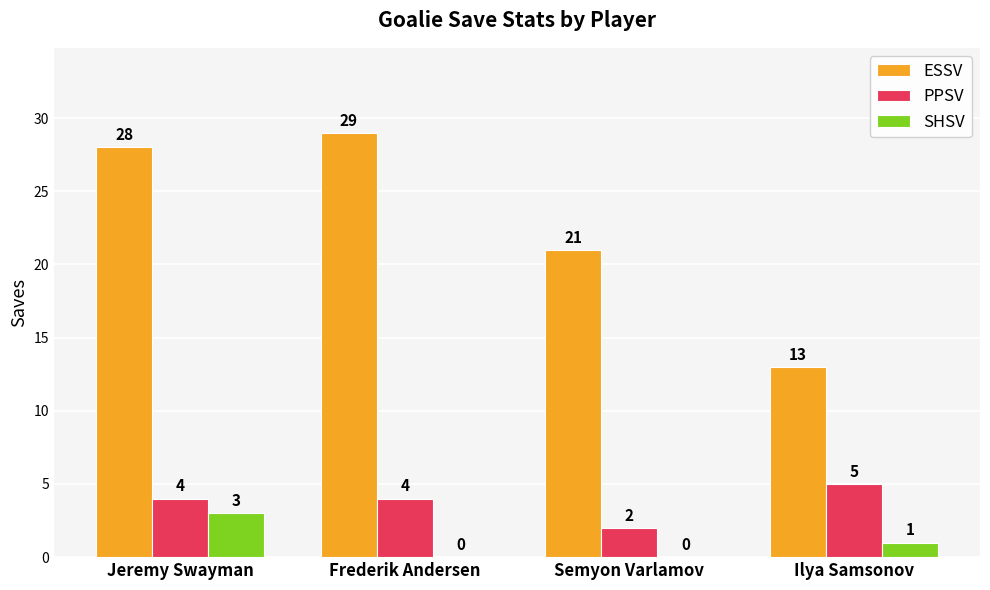

What is the approximate value of PPSV at Semyon Varlamov?

2